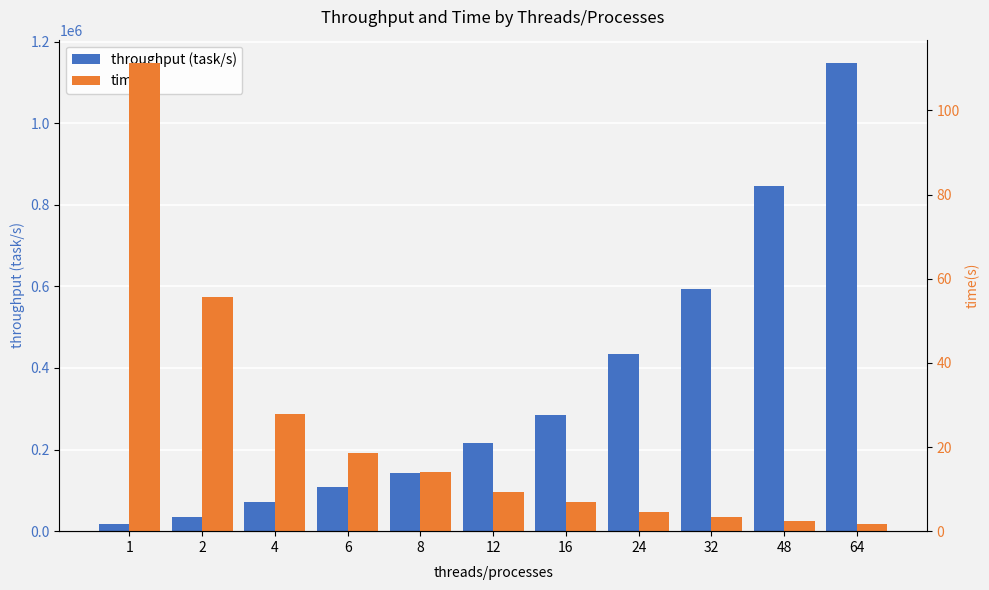

Rank the series at 2 from lowest to highest value.

time(s), throughput (task/s)